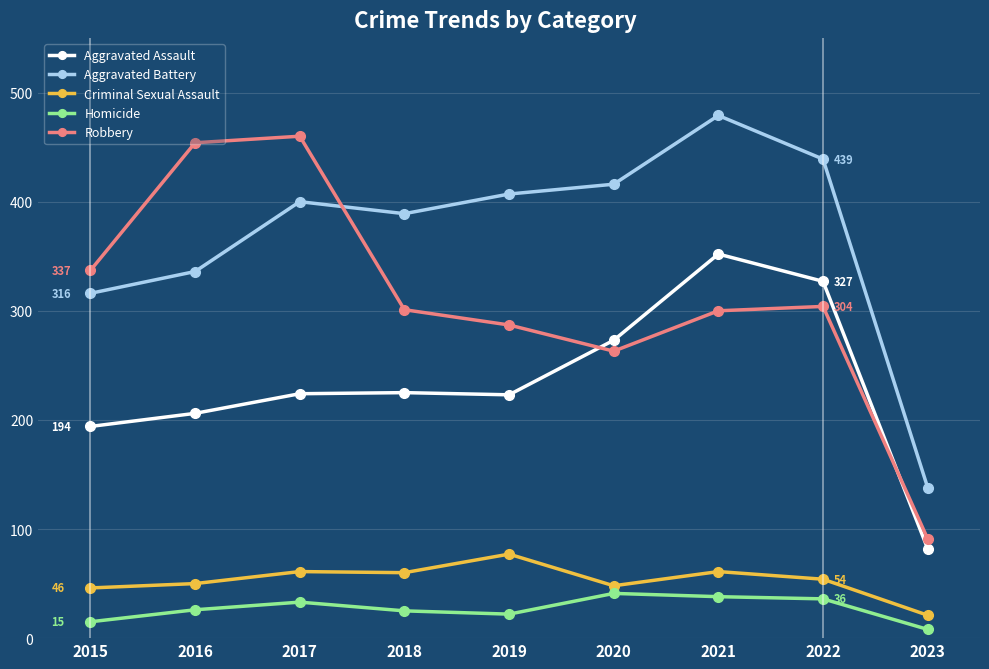

Is it true that Criminal Sexual Assault equals 77 at 2019?

True